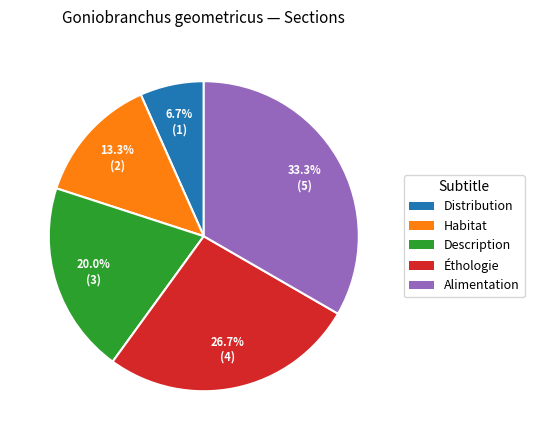

Is Éthologie the majority of the pie?

No